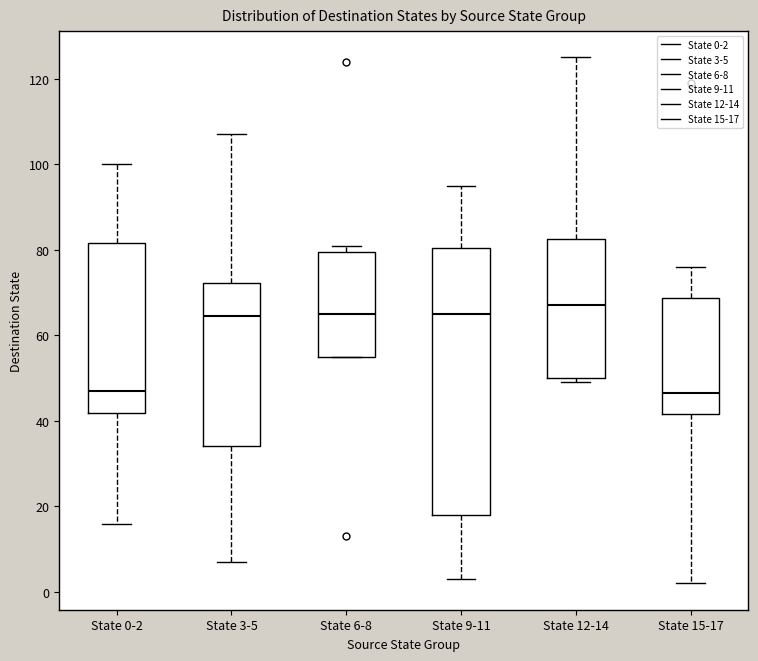

Reading left to right, read every box against the y-axis: the position of its median line, the range the box covers, and the ends of its whiskers. The values are not printed on the chart, so give them approximately, as read against the axis.

State 0-2: median 48, box 42 to 82, whiskers 16 to 100
State 3-5: median 64, box 34 to 72, whiskers 8 to 108
State 6-8: median 66, box 56 to 80, whiskers 56 to 82
State 9-11: median 66, box 18 to 80, whiskers 4 to 96
State 12-14: median 68, box 50 to 82, whiskers 50 (just below the box's lower edge) to 126
State 15-17: median 46, box 42 to 68, whiskers 2 to 76